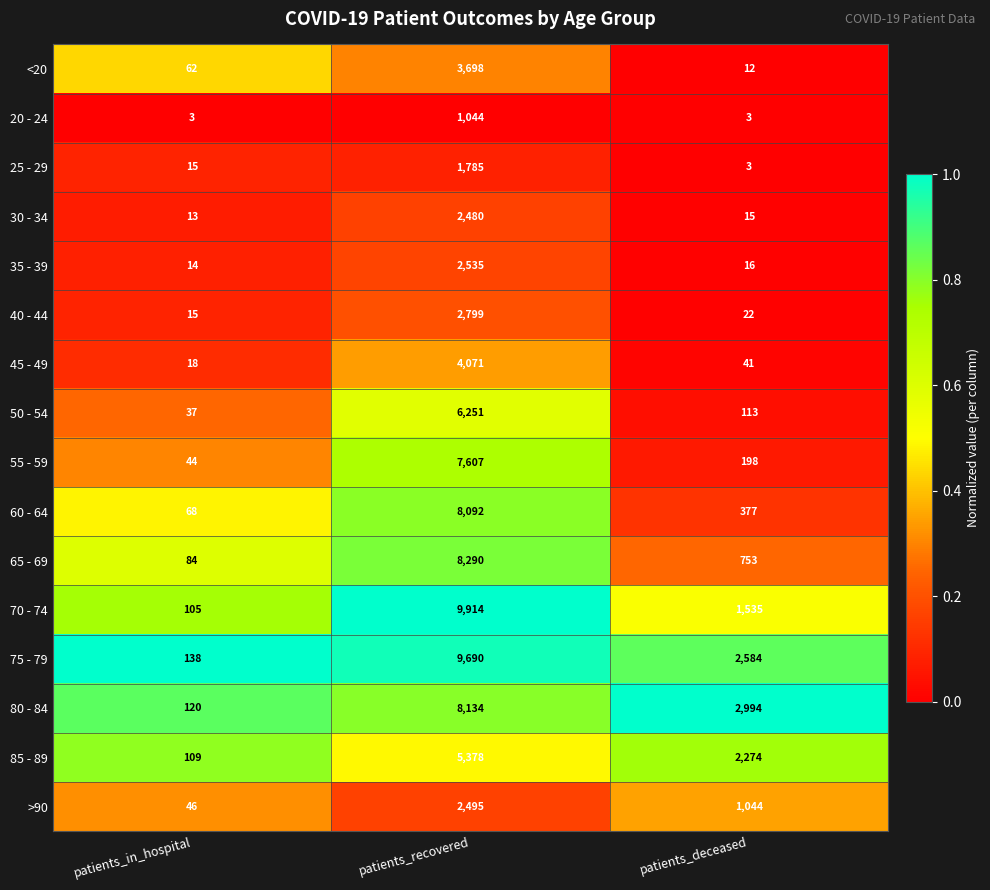

Which series has the largest total across all categories?

75 - 79